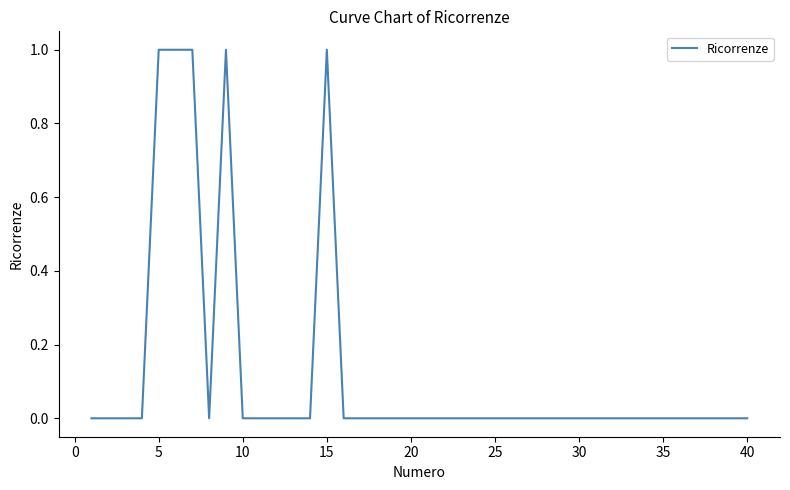

True or false: the data shows 1 at 25.

False